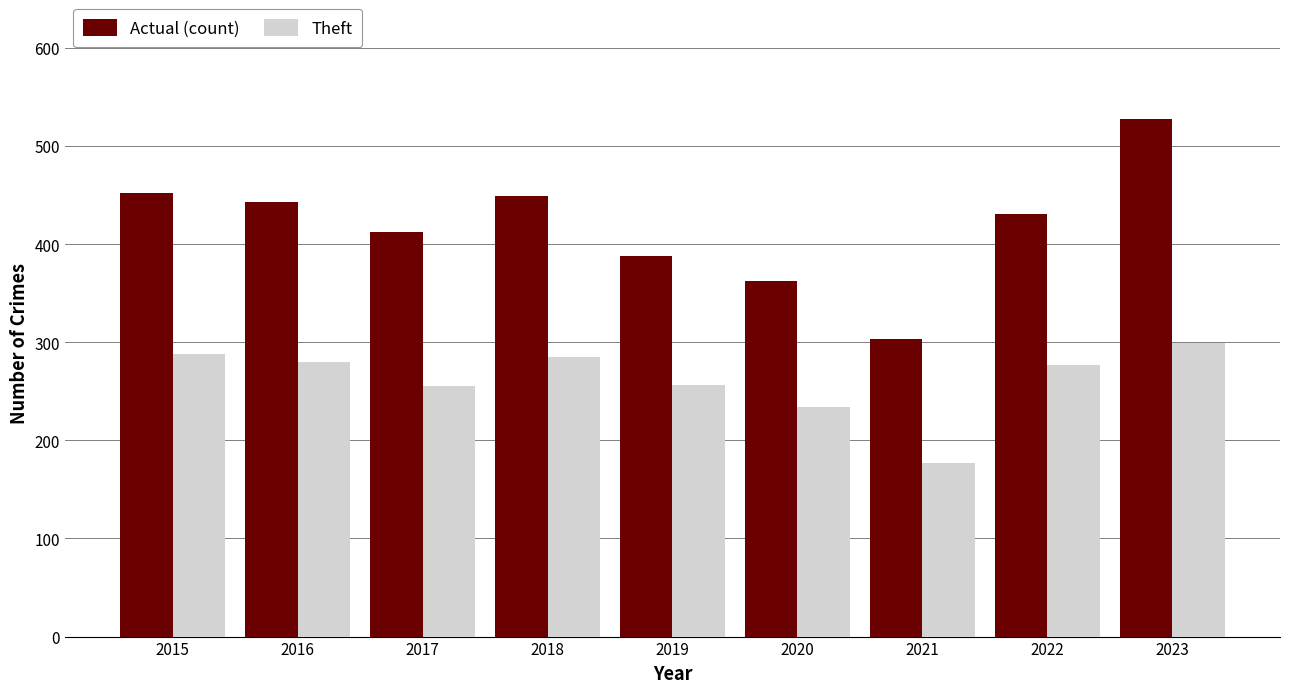

Between 2017 and 2020, which series saw the biggest shift?

Actual (count)